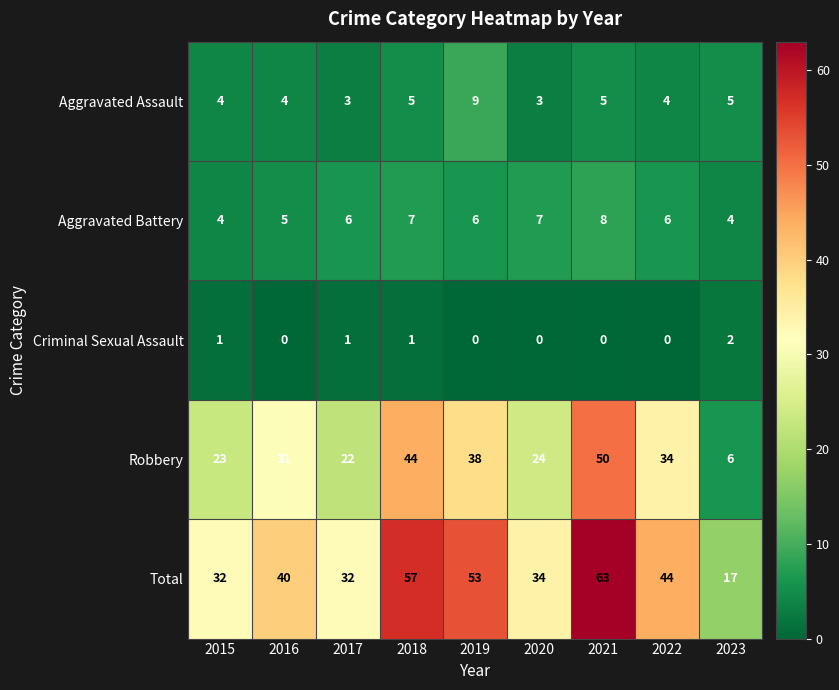

At which category is the sum across all series the highest?

2021